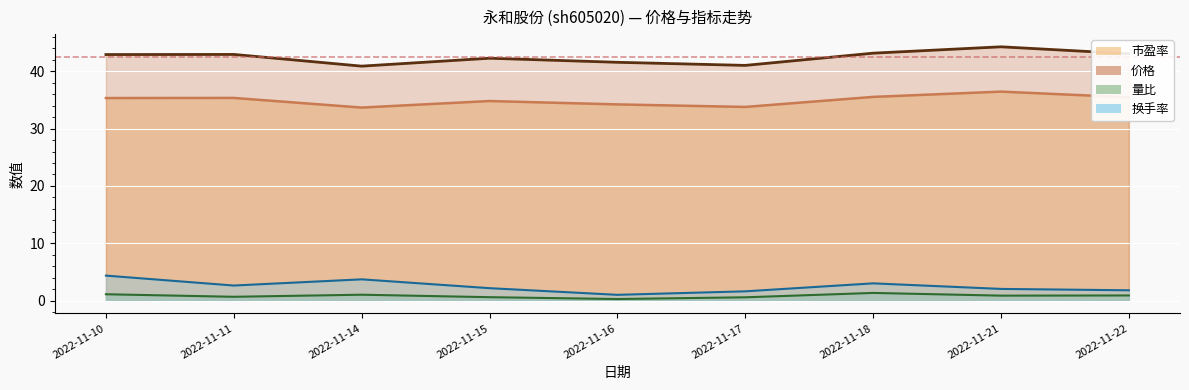

List the labels in order of 价格 value, smallest first.

2022-11-14, 2022-11-17, 2022-11-16, 2022-11-15, 2022-11-10, 2022-11-11, 2022-11-22, 2022-11-18, 2022-11-21